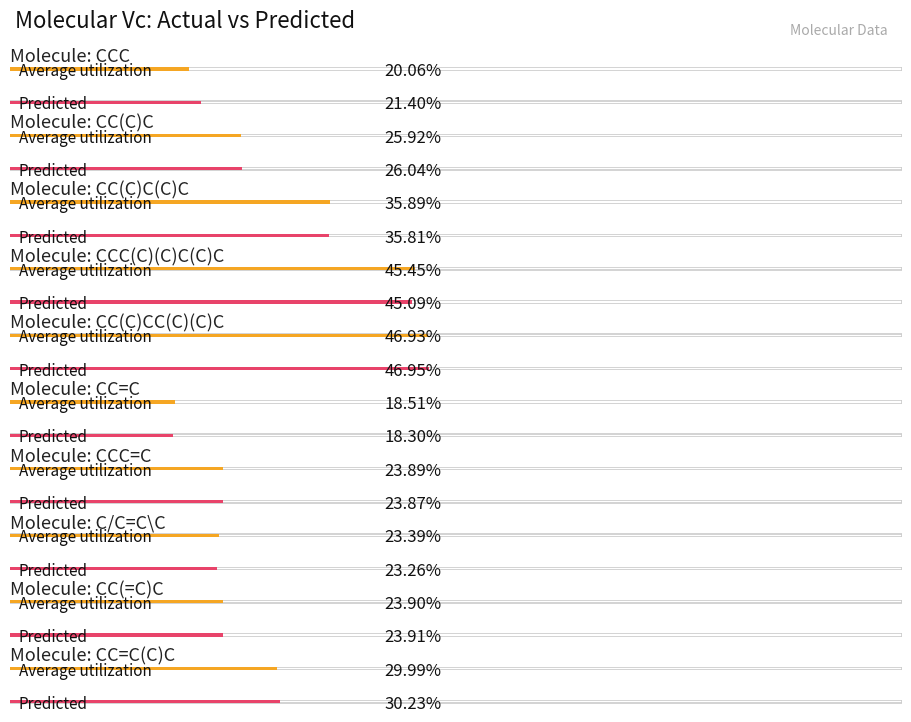

What is the value of the Predicted bar at the 2nd from the left?

0.3